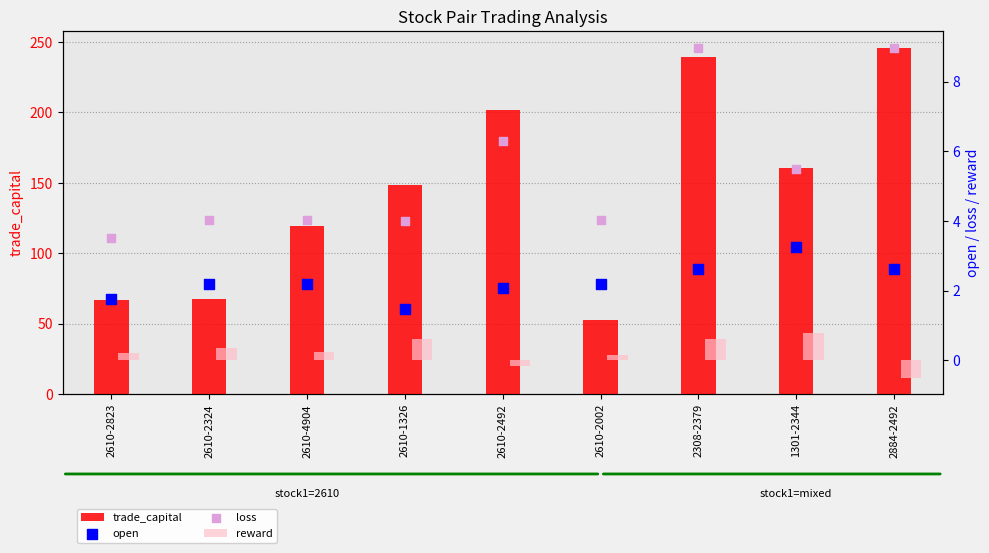

Which series contains the highest Y value?

trade_capital